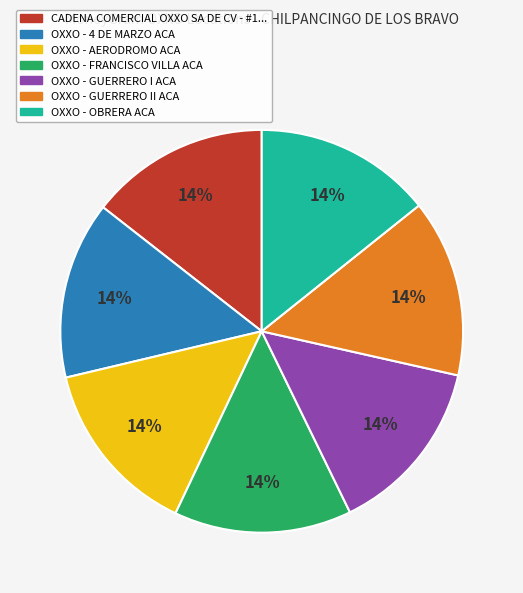

To the nearest percent, what is the average slice percentage?

14%